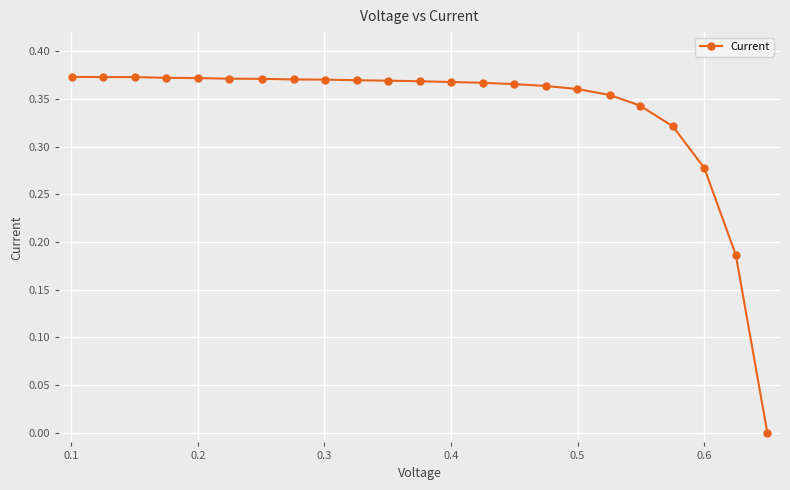

What is the sum of all values?

7.8